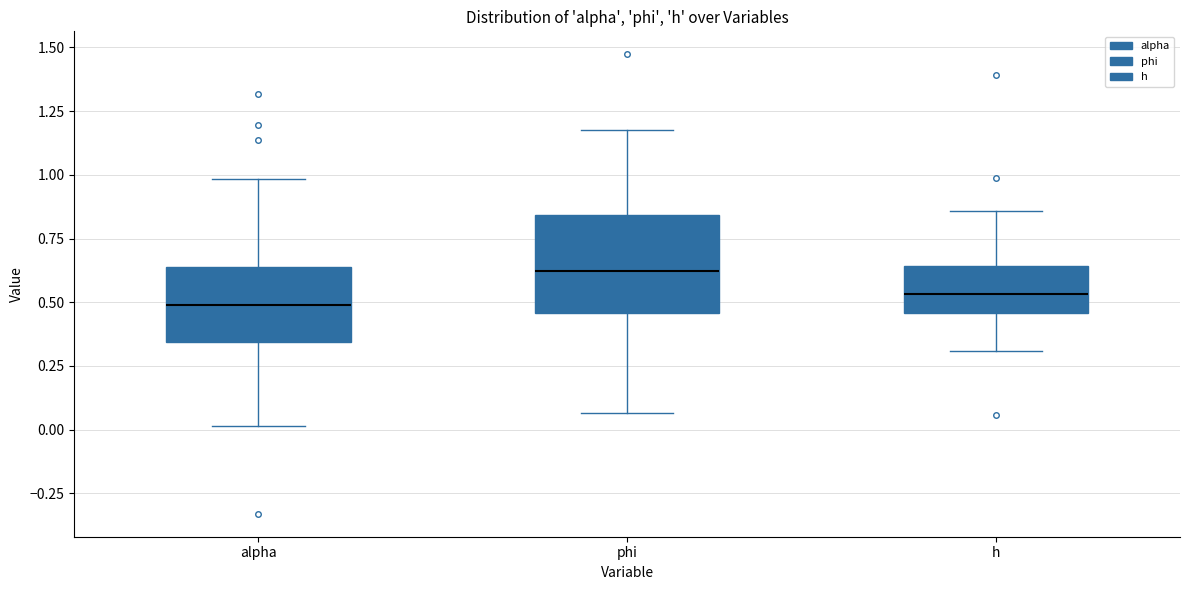

Comparing the boxes themselves (not the whiskers), which one is the tallest?

phi